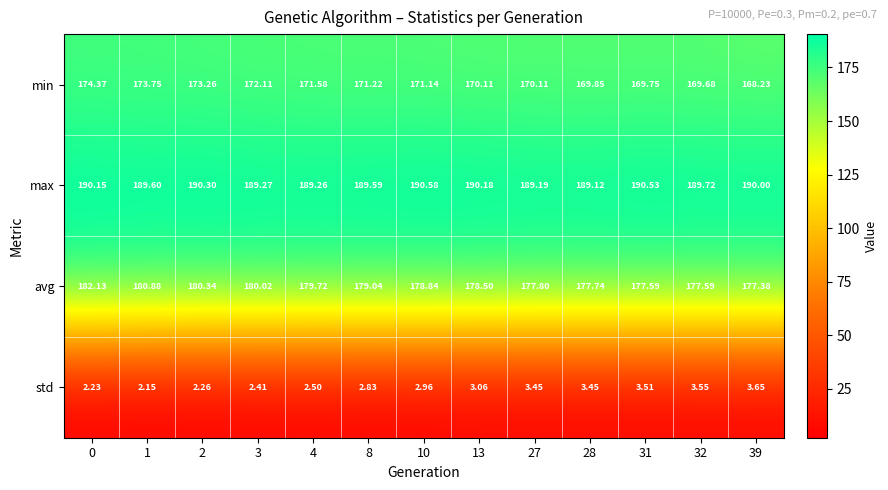

Which series has the widest spread of values?

min